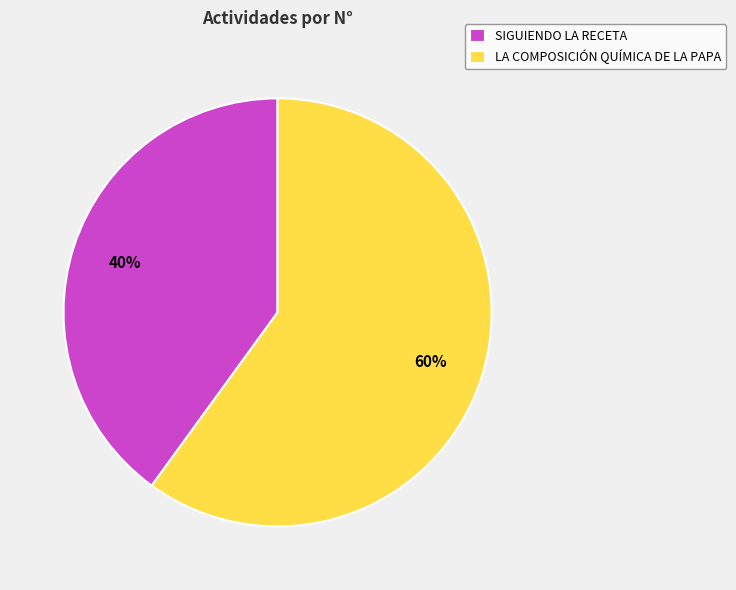

What percentage is the LA COMPOSICIÓN QUÍMICA DE LA PAPA slice, to the nearest percent?

60%